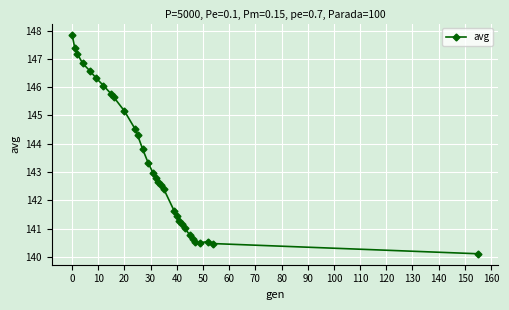

What is the difference between the maximum and minimum values?

7.8